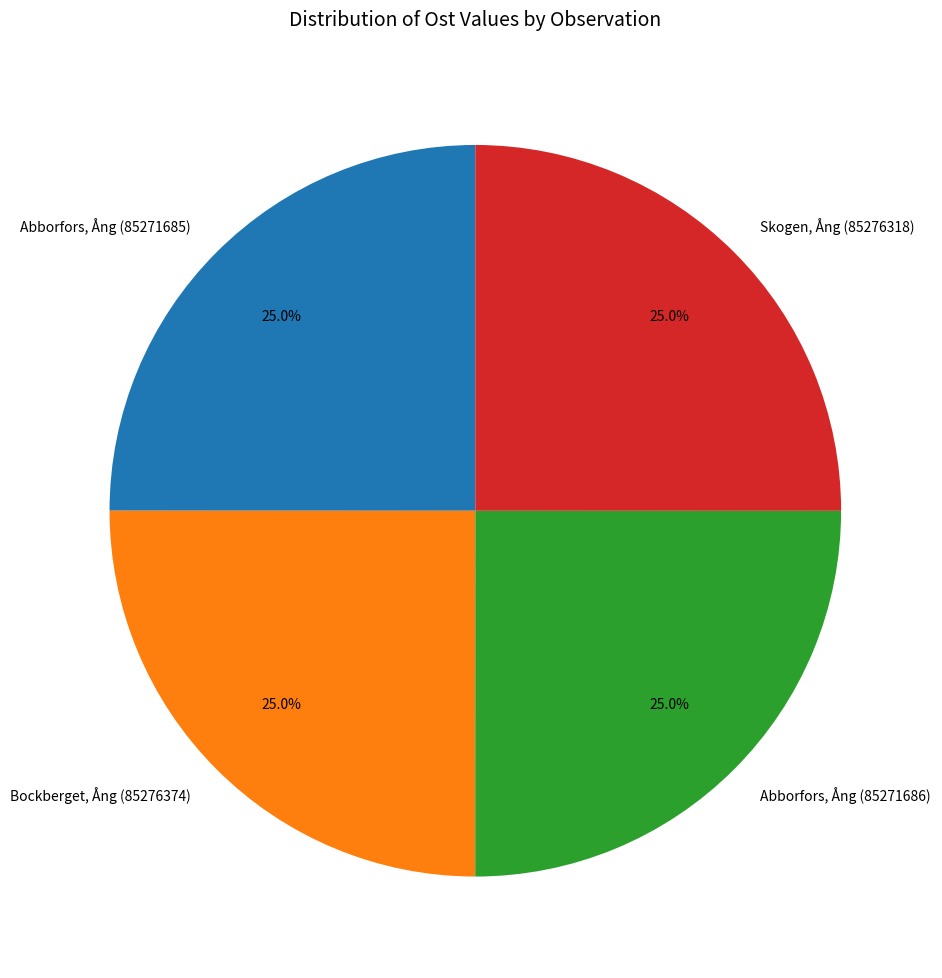

Is Bockberget, Ång (85276374) the majority of the pie?

No